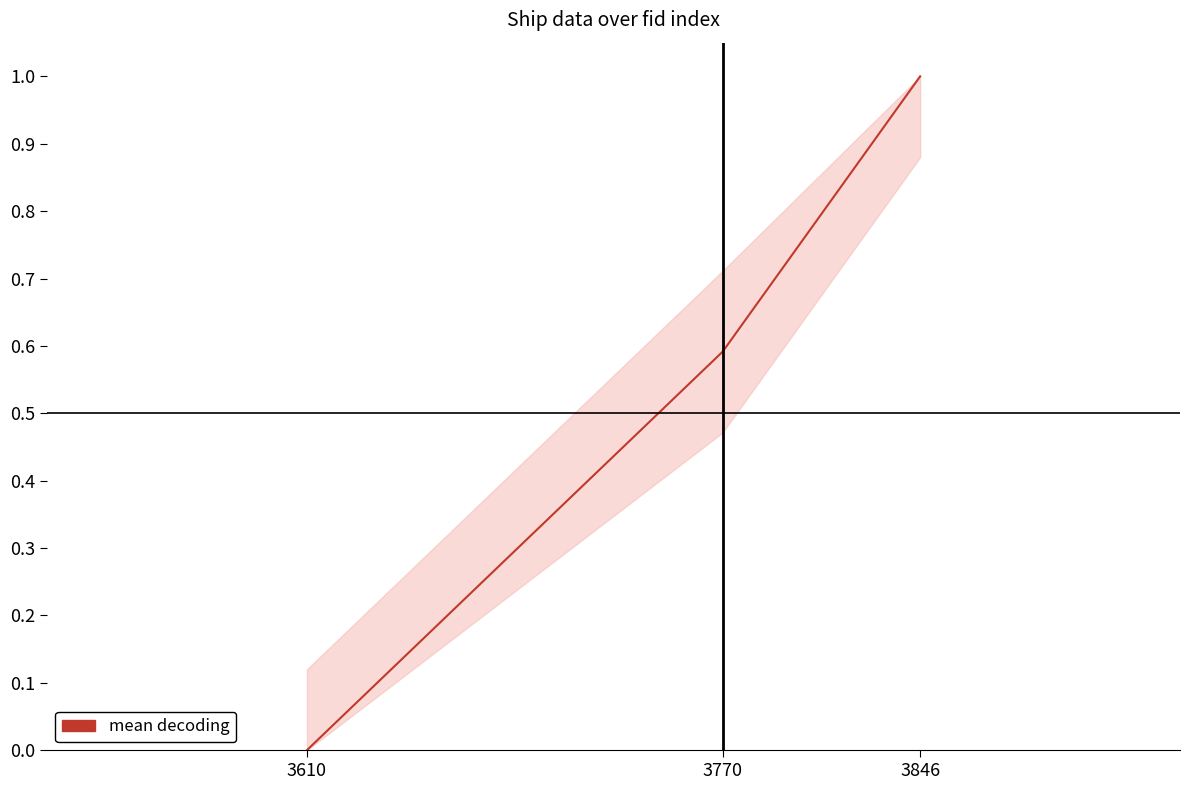

Between 3846 and 3770, which is larger?

3846